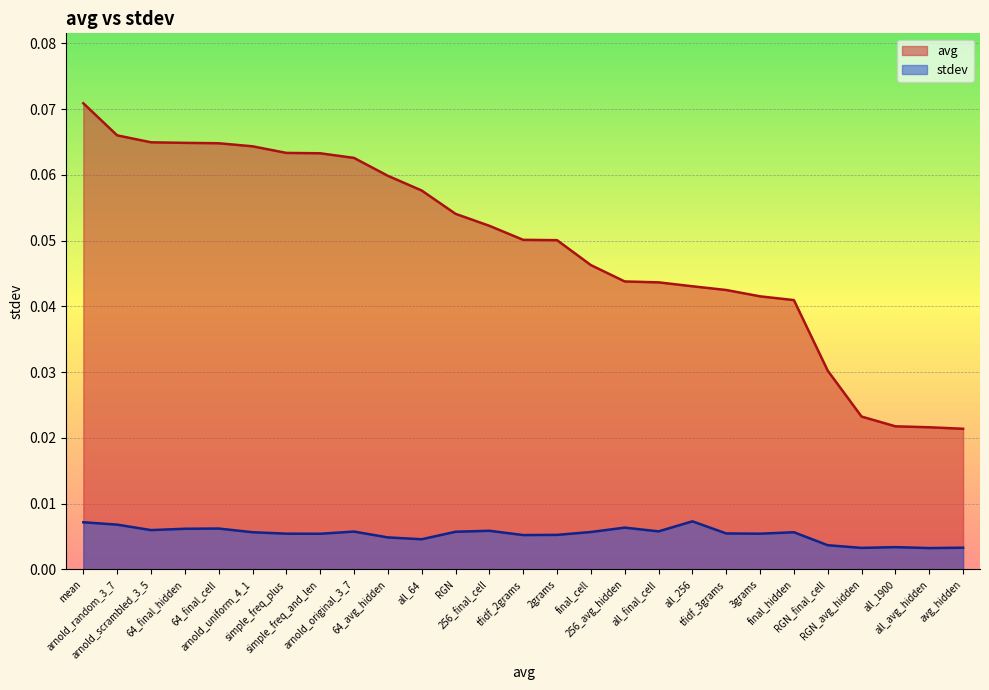

What is the label of the 10th point from the left?

64_avg_hidden